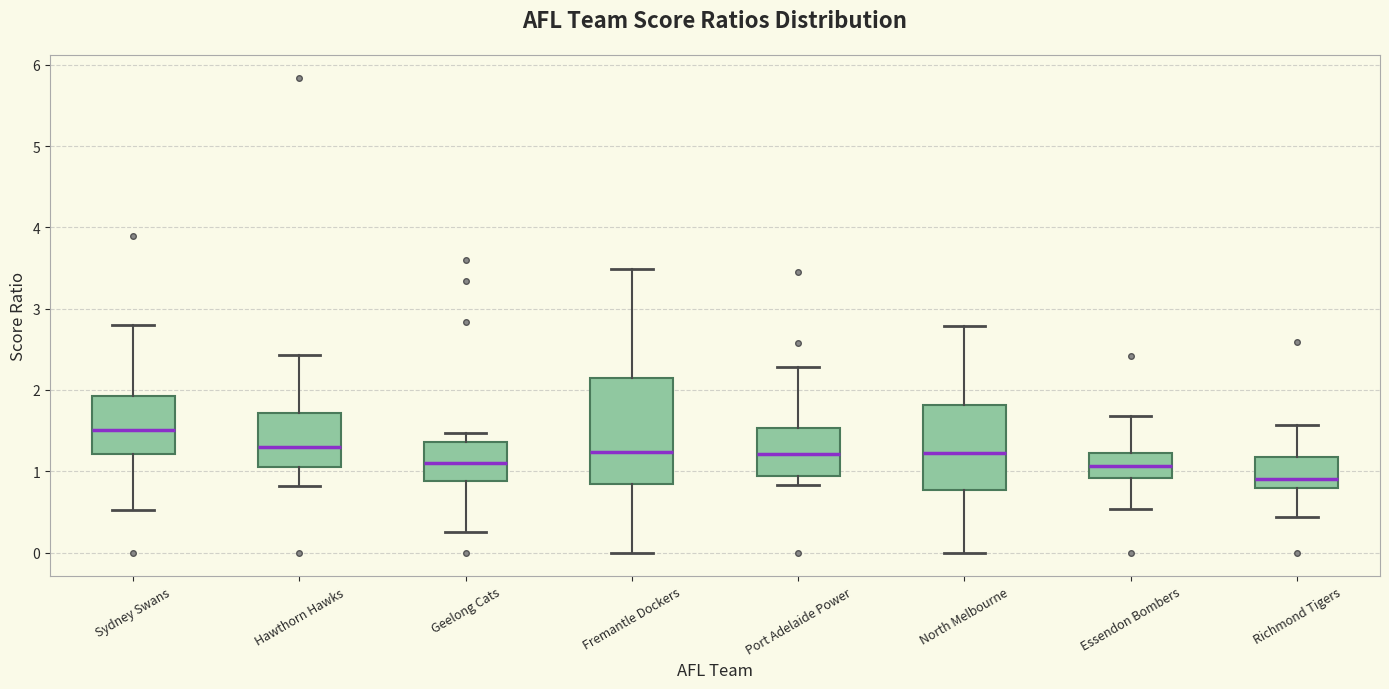

Comparing the boxes themselves (not the whiskers), which one is the tallest?

Fremantle Dockers